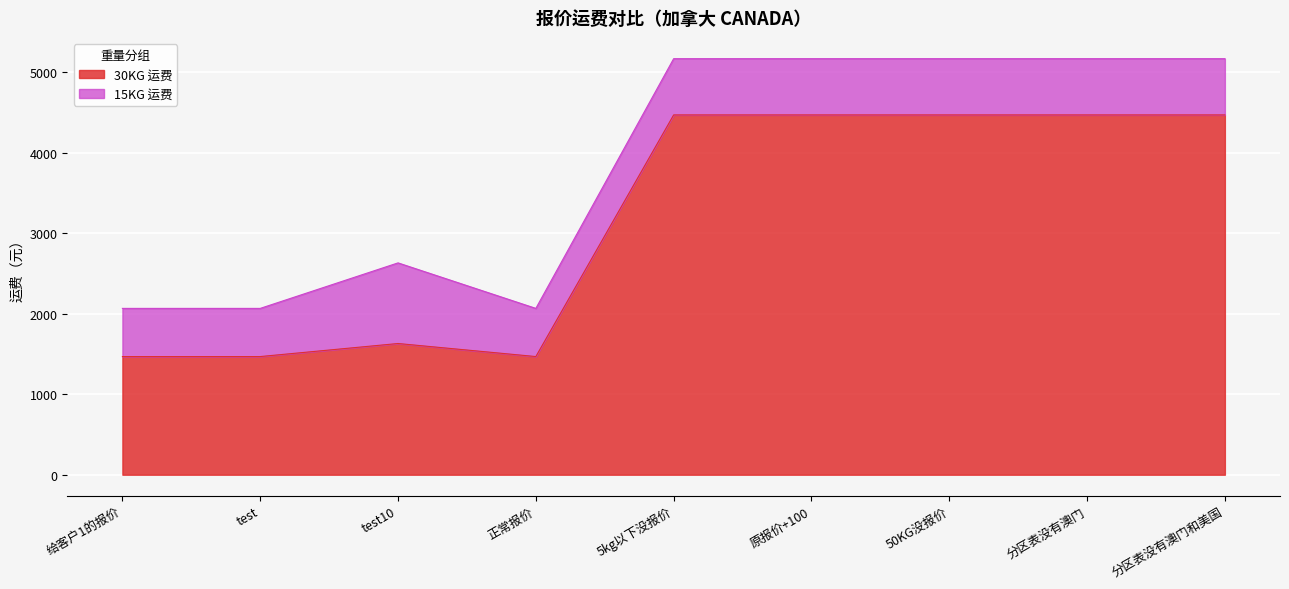

Reading right to left, what are all the values shown in this chart?

4467	4467	4467	4467	4467	1467	1629	1467	1467